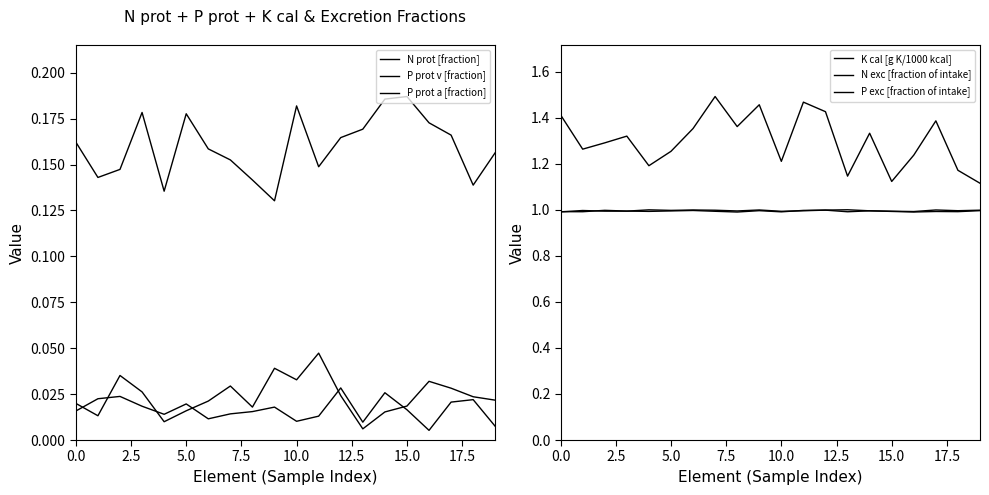

The value of P prot a [fraction] at 15.0 is 0.0. True or false?

False